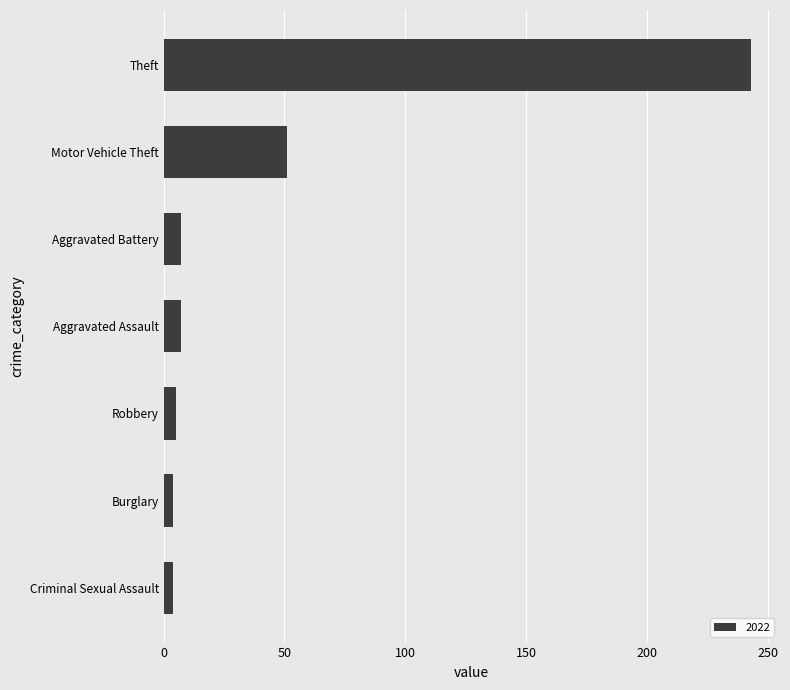

Where is the data nearest to the value 123?

Motor Vehicle Theft